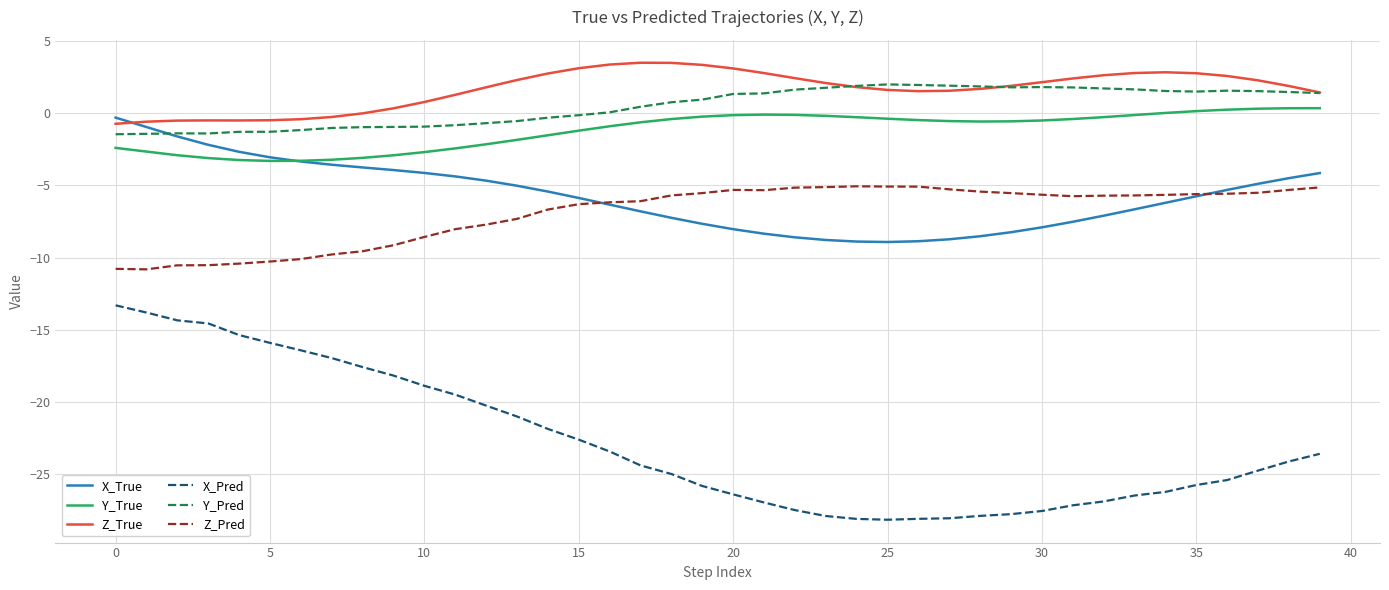

True or false: Y_Pred and Y_True intersect in this chart.

False